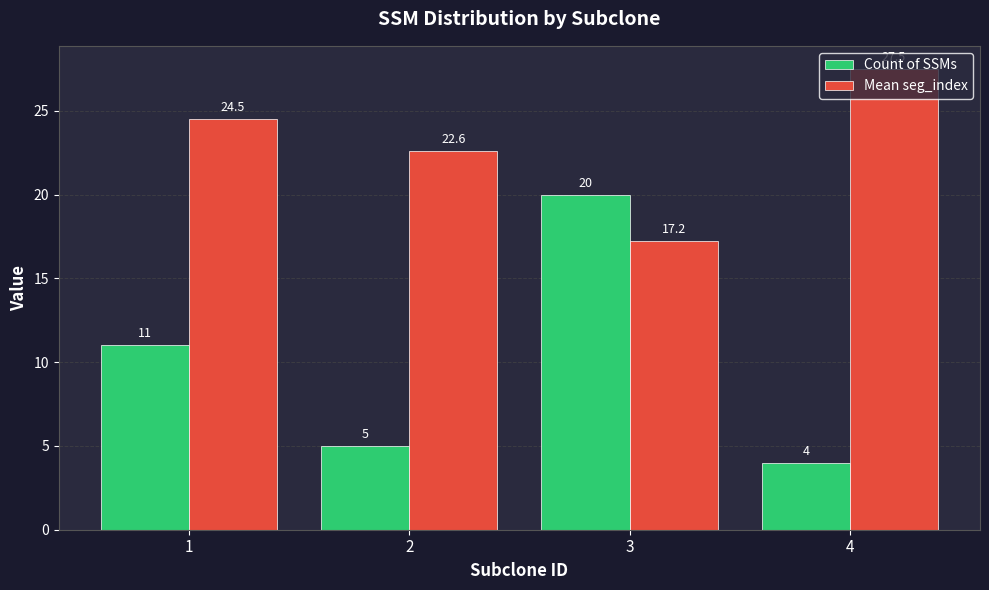

True or false: Count of SSMs has a value of 17.6 at 1.

False